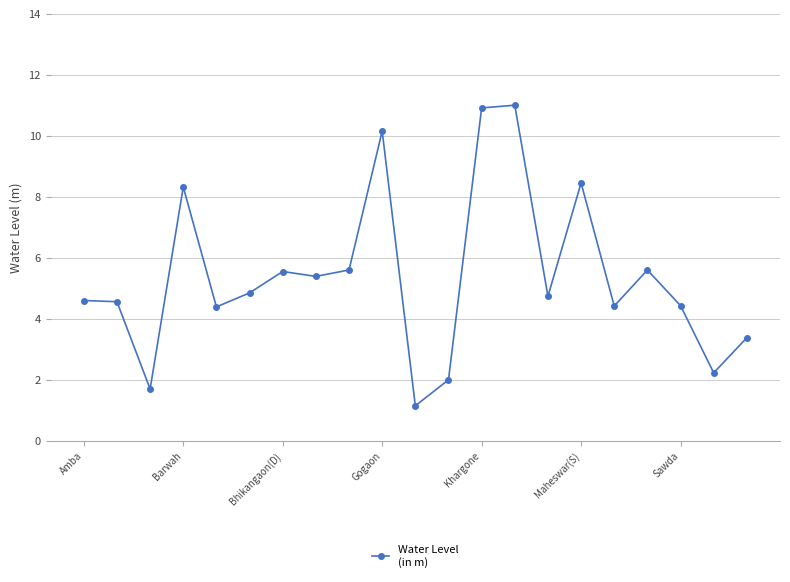

What is the value of the 21st point from the left?

3.4